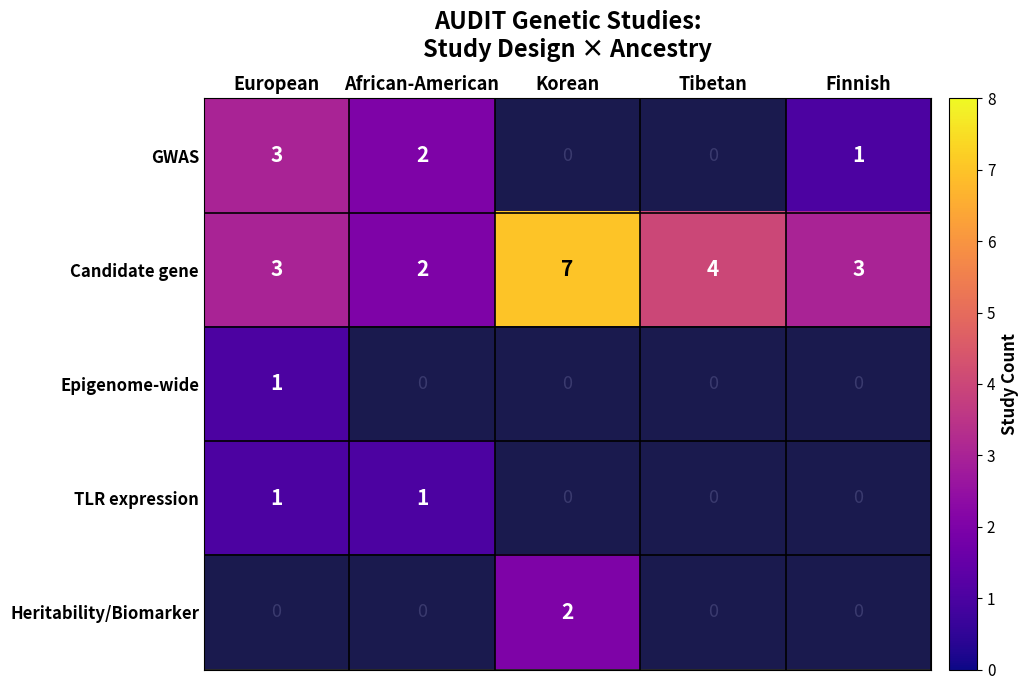

What is the spread (max minus min) of values at European?

2.0